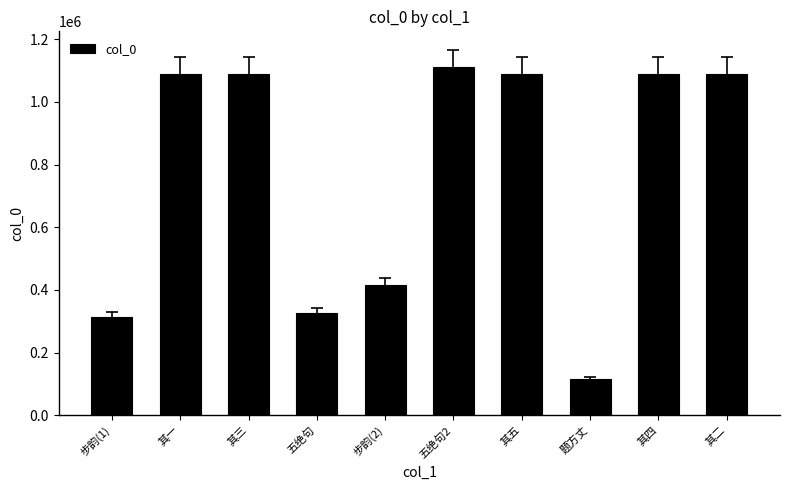

What is the sum of all values?

7722050